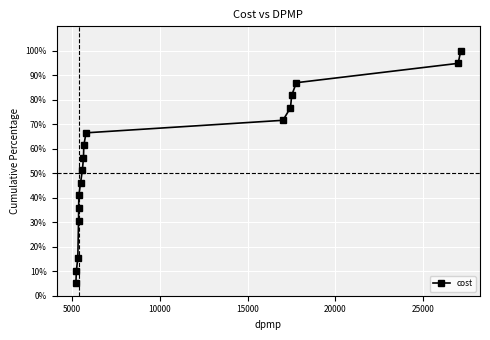

Does the chart display data point markers on the line(s)?

Yes